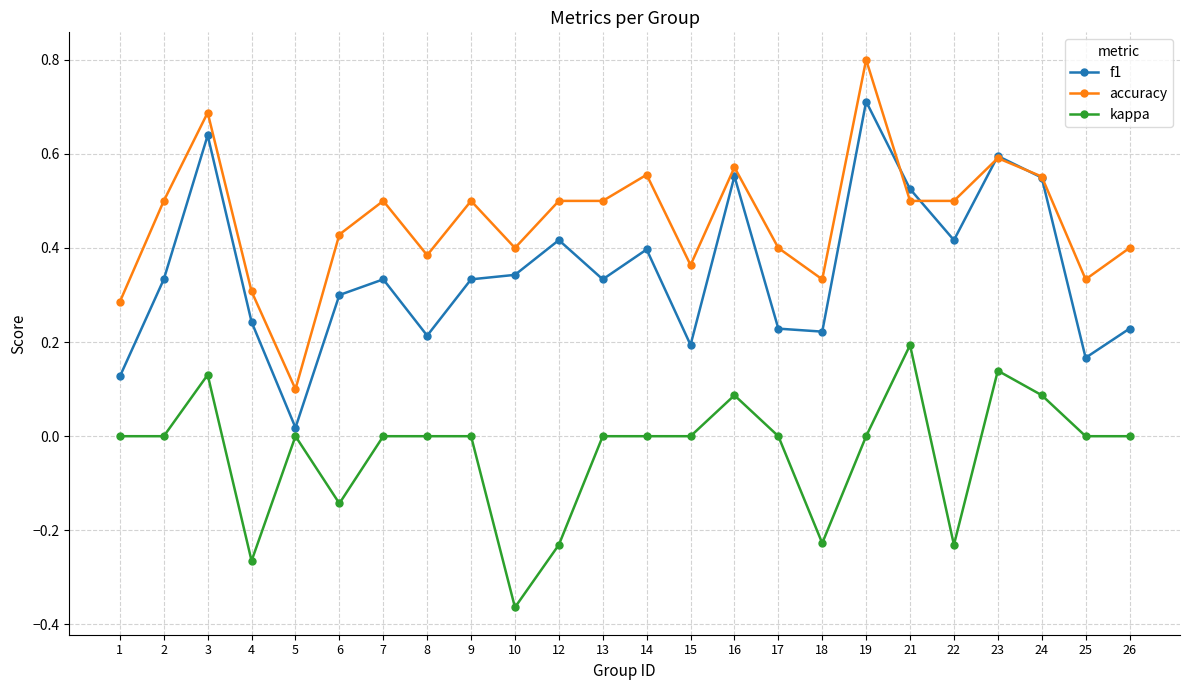

Which series has the largest total across all categories?

accuracy